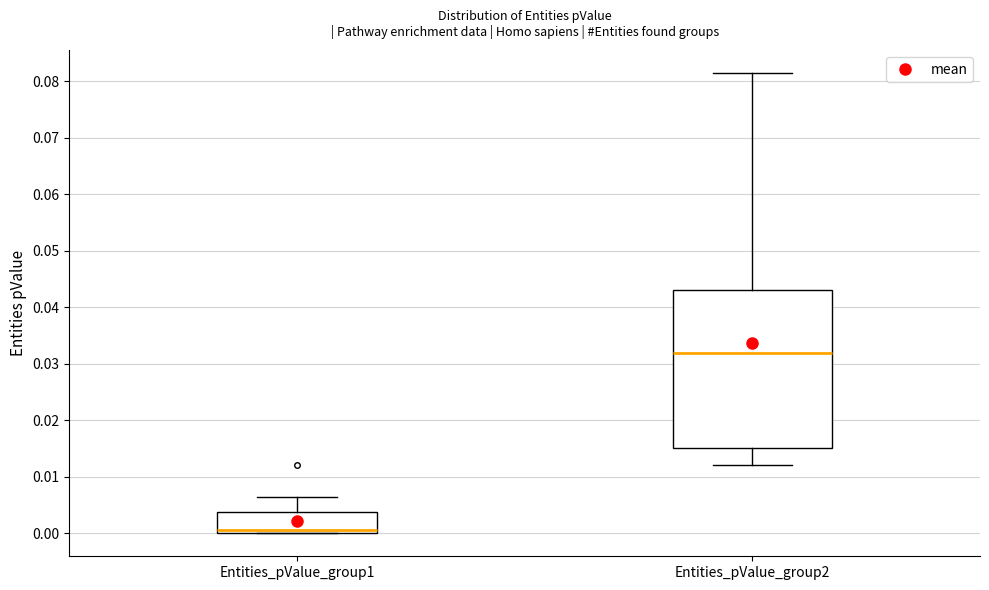

Reading left to right, transcribe this box plot: for each box, give where its median line is, the range the box spans, and where its two whiskers end, as read against the y-axis. The values are not printed on the chart, so give them approximately, as read against the axis.

Entities_pValue_group1: median 0.001, box 0.000 to 0.004, whiskers 0.000 to 0.006
Entities_pValue_group2: median 0.032, box 0.015 to 0.043, whiskers 0.012 to 0.081